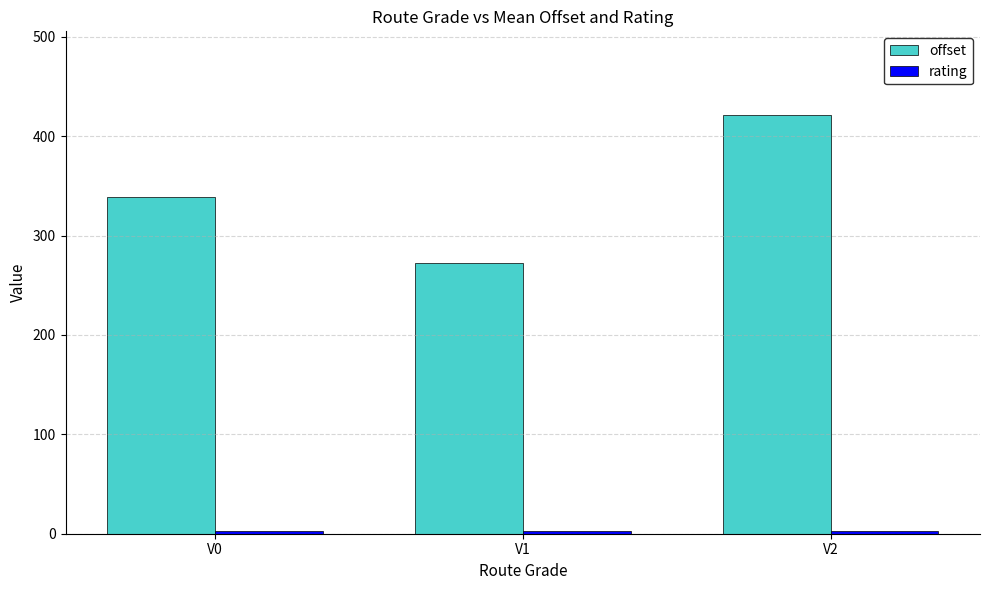

Which category has the highest value in the offset series?

V2